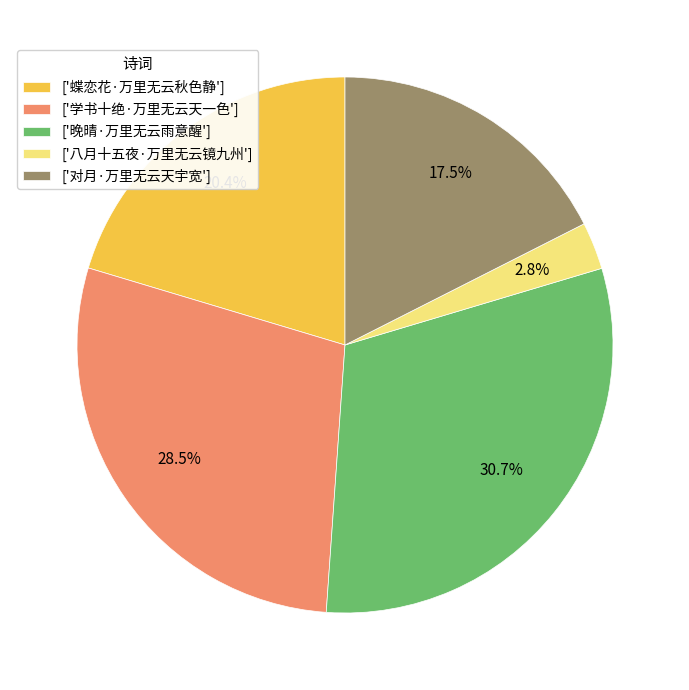

How many segments does this pie chart have?

5